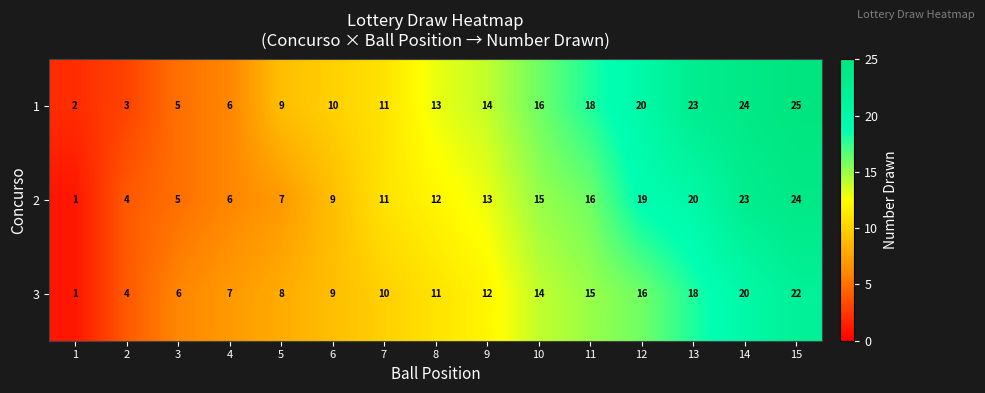

What is the spread (max minus min) of values at 4?

1